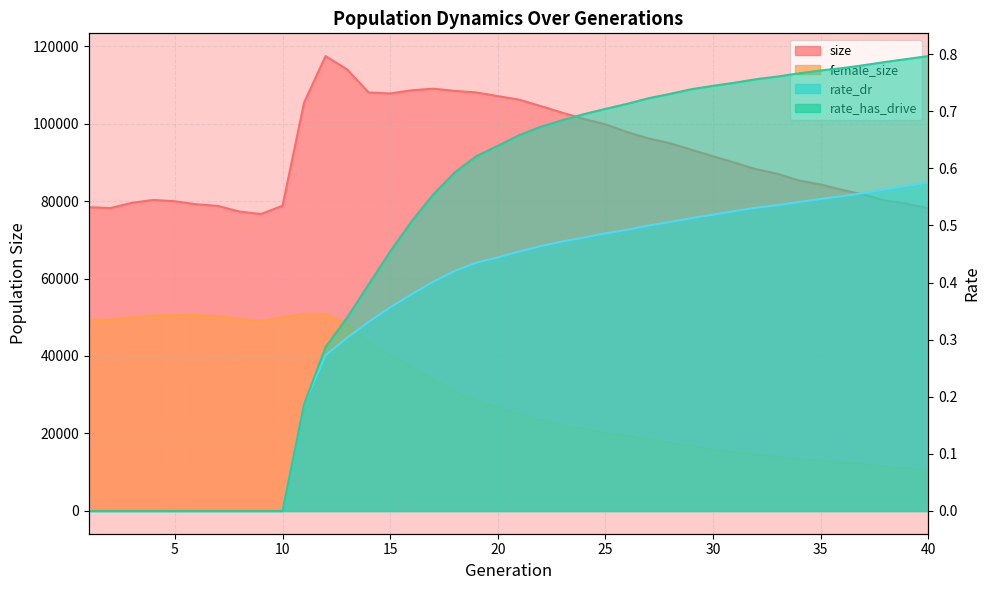

Reading left to right, list all the values displayed in this chart.

size: 1=78405.0	2=78180.0	3=79531.0	4=80277.0	5=79928.0	6=79161.0	7=78731.0	8=77286.0	9=76641.0	10=78769.0	11=105394.0	12=117405.0	13=113963.0	14=108007.0	15=107757.0	16=108579.0	17=108992.0	18=108425.0	19=108017.0	20=107078.0	21=106149.0	22=104490.0	23=102790.0	24=101168.0	25=99794.0	26=97821.0	27=96150.0	28=94913.0	29=93220.0	30=91547.0	31=89909.0	32=88209.0	33=87026.0	34=85250.0	35=84269.0	36=82872.0	37=81607.0	38=80136.0	39=79313.0	40=78135.0
female_size: 1=49360.0	2=49381.0	3=50007.0	4=50435.0	5=50597.0	6=50550.0	7=50319.0	8=49575.0	9=49110.0	10=49961.0	11=50889.0	12=50864.0	13=48317.0	14=43446.0	15=40314.0	16=37153.0	17=34000.0	18=30900.0	19=28548.0	20=26710.0	21=25087.0	22=23345.0	23=22087.0	24=21129.0	25=20093.0	26=19438.0	27=18351.0	28=17637.0	29=16792.0	30=15866.0	31=15211.0	32=14503.0	33=13942.0	34=13367.0	35=12984.0	36=12471.0	37=12074.0	38=11506.0	39=10974.0	40=10602.0
rate_dr: 1=0.0	2=0.0	3=0.0	4=0.0	5=0.0	6=0.0	7=0.0	8=0.0	9=0.0	10=0.0	11=0.2	12=0.3	13=0.3	14=0.3	15=0.4	16=0.4	17=0.4	18=0.4	19=0.4	20=0.4	21=0.5	22=0.5	23=0.5	24=0.5	25=0.5	26=0.5	27=0.5	28=0.5	29=0.5	30=0.5	31=0.5	32=0.5	33=0.5	34=0.5	35=0.5	36=0.6	37=0.6	38=0.6	39=0.6	40=0.6
rate_has_drive: 1=0.0	2=0.0	3=0.0	4=0.0	5=0.0	6=0.0	7=0.0	8=0.0	9=0.0	10=0.0	11=0.2	12=0.3	13=0.3	14=0.4	15=0.5	16=0.5	17=0.6	18=0.6	19=0.6	20=0.6	21=0.7	22=0.7	23=0.7	24=0.7	25=0.7	26=0.7	27=0.7	28=0.7	29=0.7	30=0.7	31=0.8	32=0.8	33=0.8	34=0.8	35=0.8	36=0.8	37=0.8	38=0.8	39=0.8	40=0.8